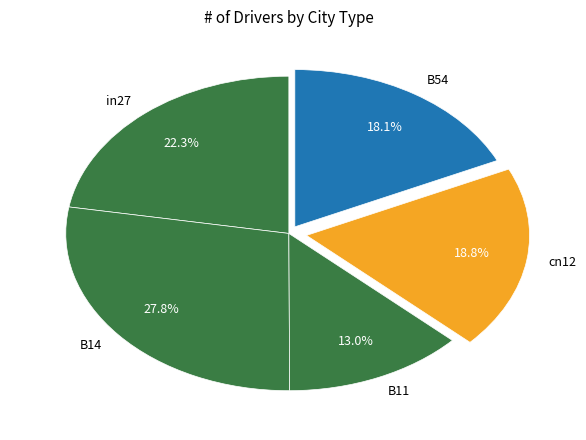

What is the total percentage of cn12 and in27?

41.1%